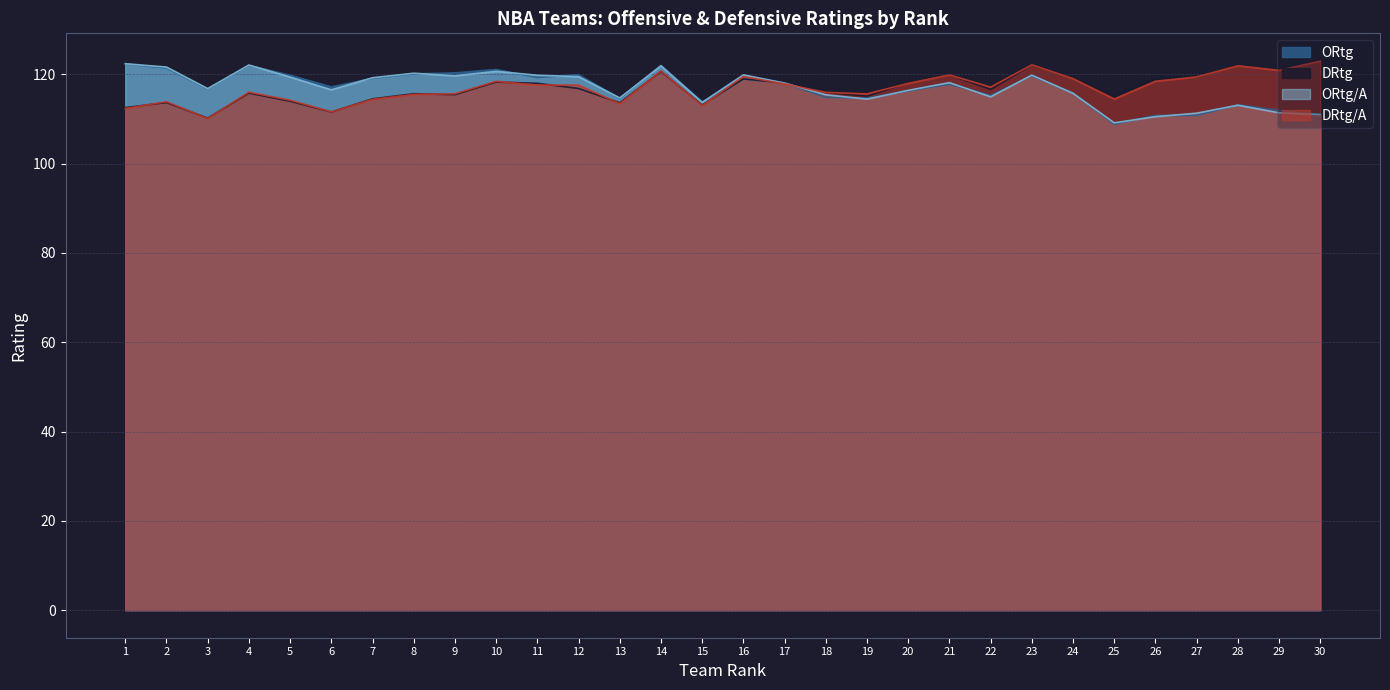

Reading left to right, list all the values displayed in this chart.

ORtg: 1=122.3	2=121.4	3=116.7	4=121.9	5=119.8	6=117.2	7=119.0	8=120.1	9=120.3	10=121.0	11=119.3	12=119.9	13=114.6	14=122.0	15=113.8	16=118.9	17=118.0	18=114.8	19=114.7	20=116.2	21=117.8	22=115.2	23=119.6	24=115.8	25=108.8	26=110.8	27=110.8	28=113.1	29=111.9	30=111.0
DRtg: 1=112.5	2=113.7	3=110.2	4=115.8	5=113.9	6=111.5	7=114.5	8=115.6	9=115.4	10=118.2	11=118.0	12=116.8	13=113.6	14=120.6	15=113.1	16=118.9	17=118.0	18=115.9	19=115.1	20=118.1	21=119.9	22=116.6	23=122.0	24=119.1	25=115.1	26=119.1	27=119.3	28=122.0	29=121.0	30=123.0
ORtg/A: 1=122.3	2=121.6	3=116.8	4=122.0	5=119.3	6=116.5	7=119.2	8=120.2	9=119.6	10=120.6	11=119.8	12=119.4	13=114.7	14=121.9	15=113.7	16=119.8	17=118.0	18=115.4	19=114.4	20=116.4	21=118.1	22=114.9	23=119.8	24=115.7	25=109.1	26=110.5	27=111.3	28=113.0	29=111.4	30=111.0
DRtg/A: 1=112.3	2=113.8	3=110.1	4=116.0	5=114.2	6=111.6	7=114.4	8=115.5	9=115.6	10=118.4	11=117.6	12=117.5	13=113.4	14=120.7	15=113.0	16=119.5	17=117.8	18=115.9	19=115.6	20=117.9	21=119.8	22=117.1	23=122.1	24=119.0	25=114.4	26=118.4	27=119.4	28=121.9	29=120.9	30=122.9